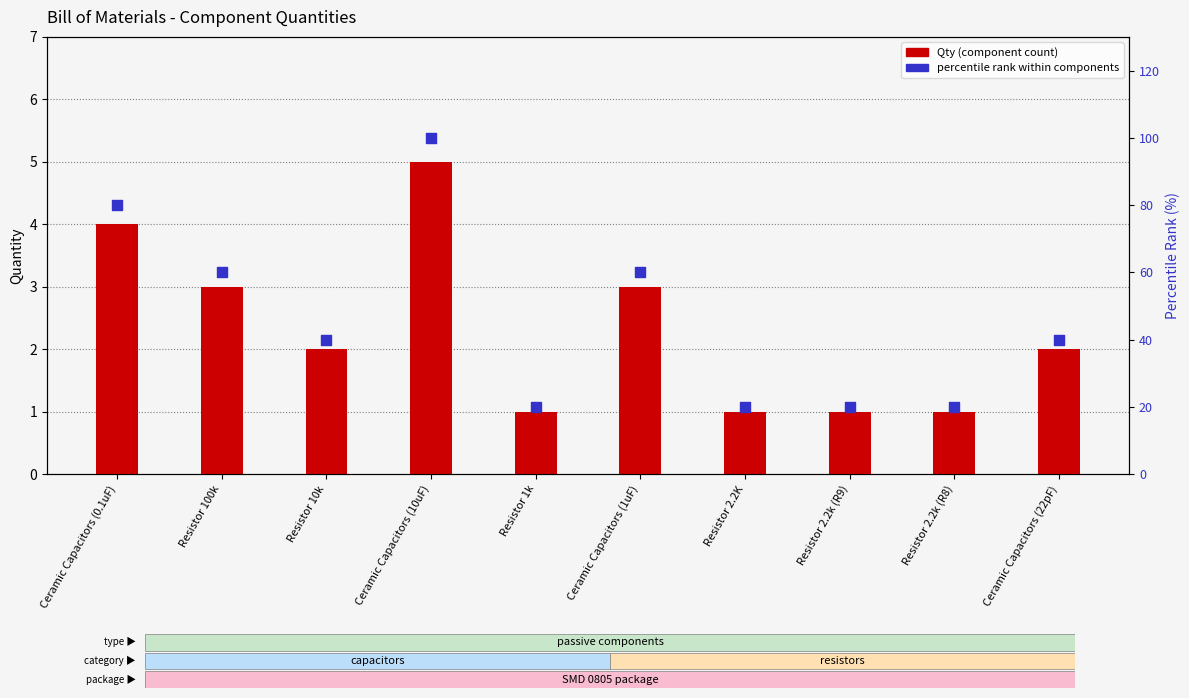

At how many categories does at least one series exceed 25?

6